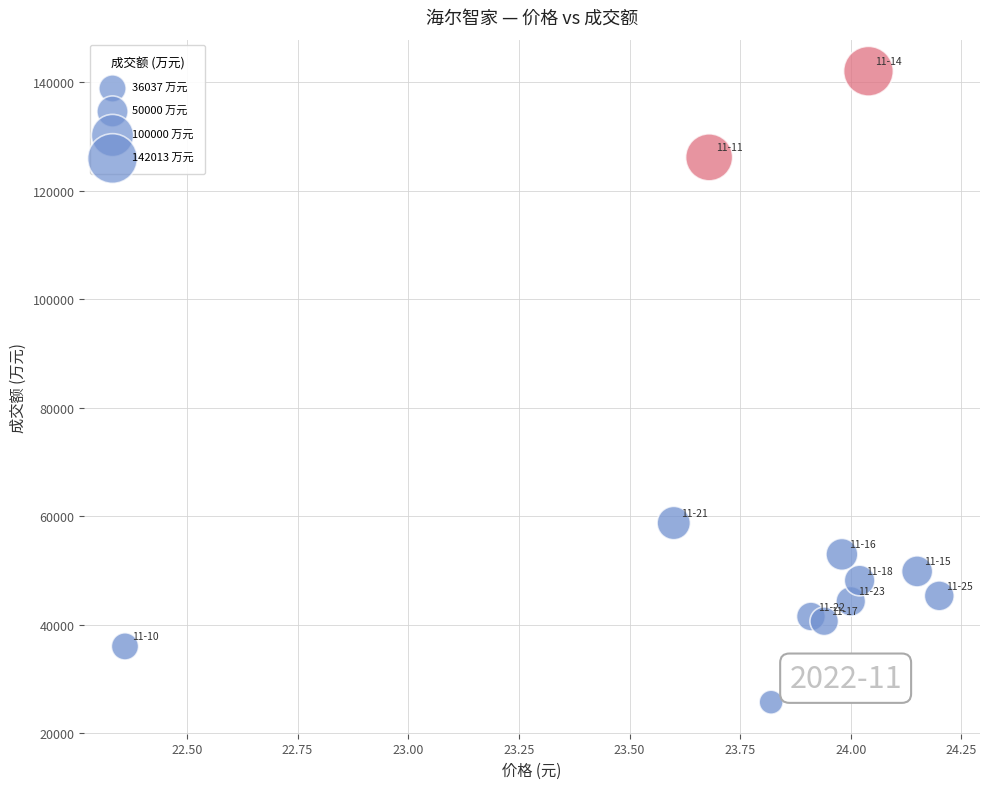

What is the range of Y values (max minus min)?

116254